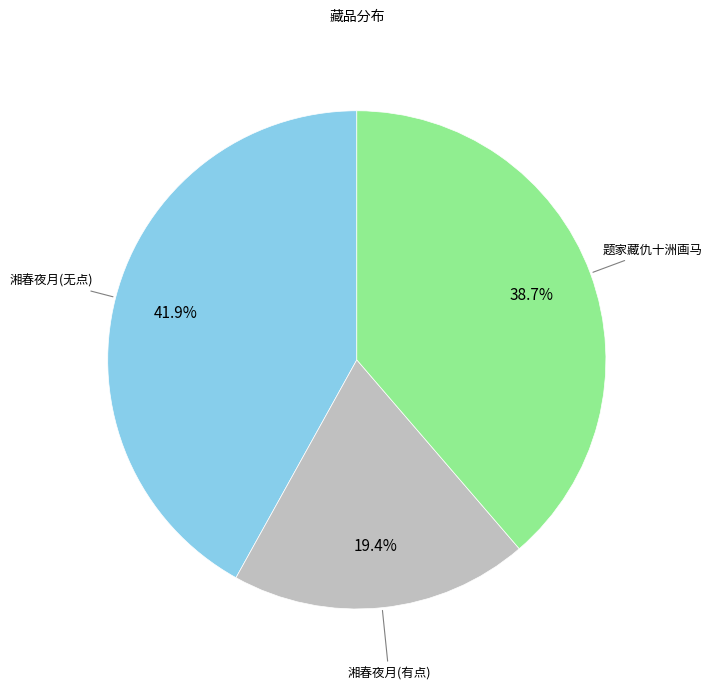

Is there a majority slice in this chart?

No